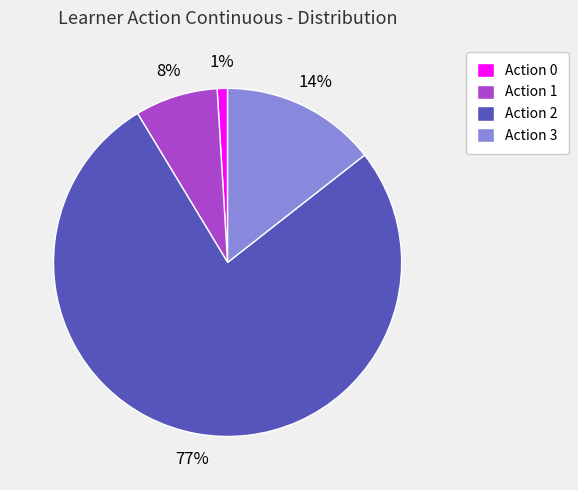

How many segments does this pie chart have?

4